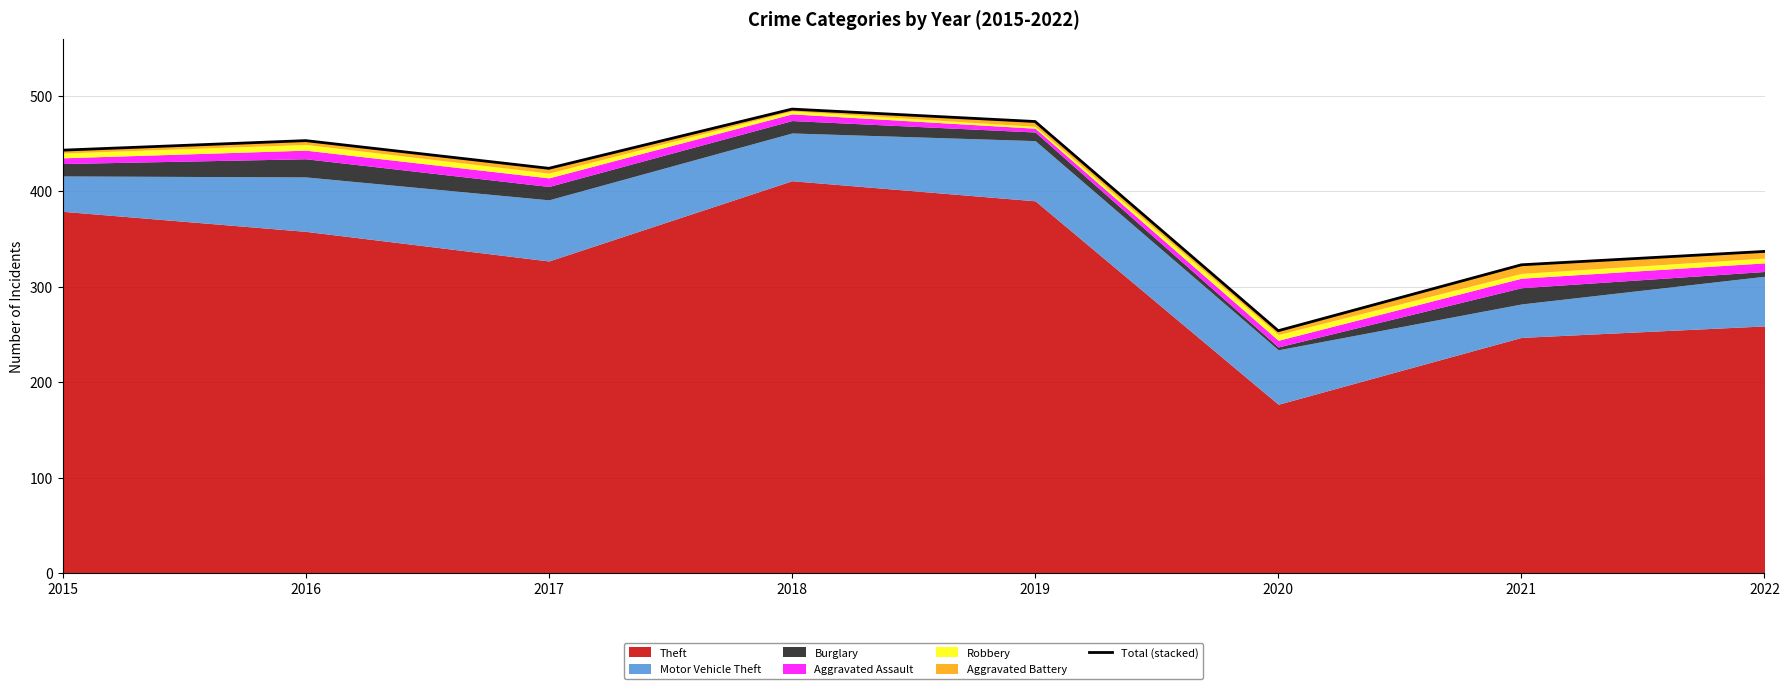

Is it true that the value at 2022 is 580?

False